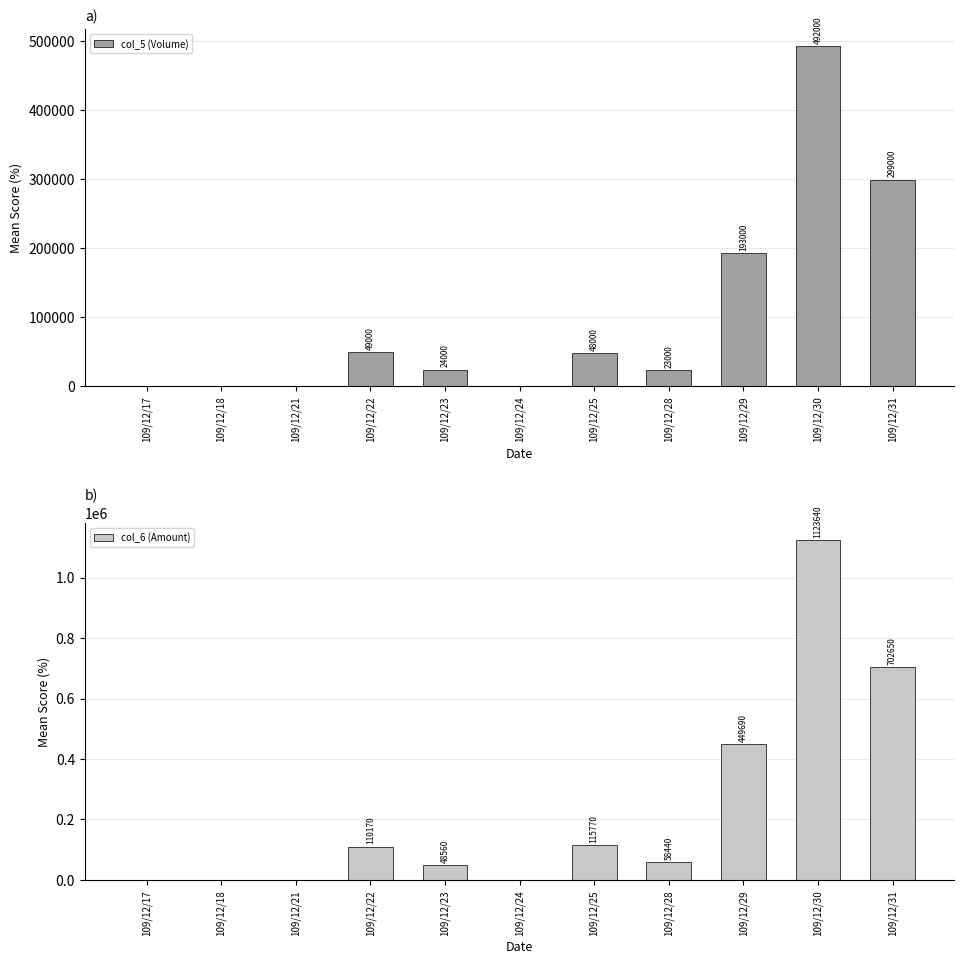

What is the spread (max minus min) of values at 109/12/30?

631640